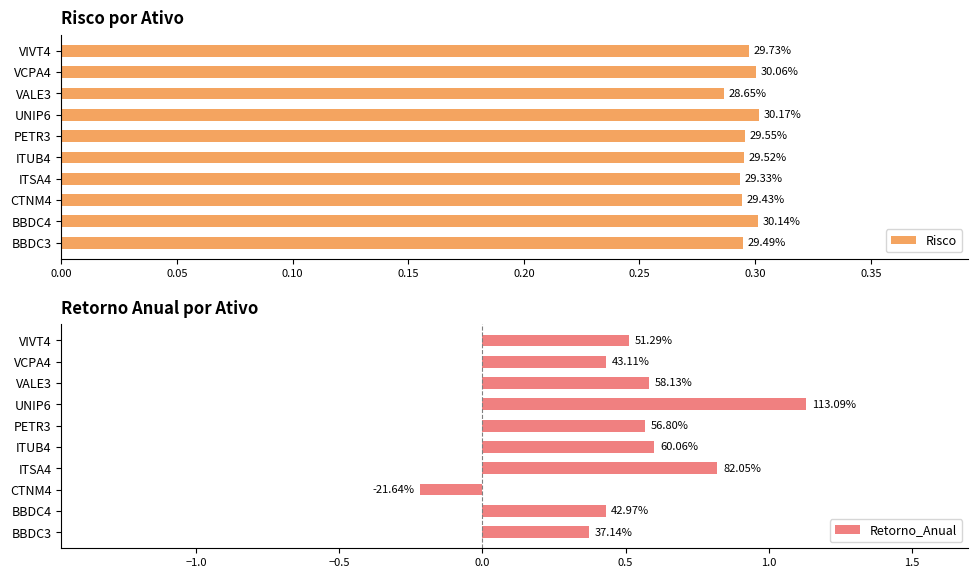

What is the difference between the highest and lowest values at VCPA4?

0.1